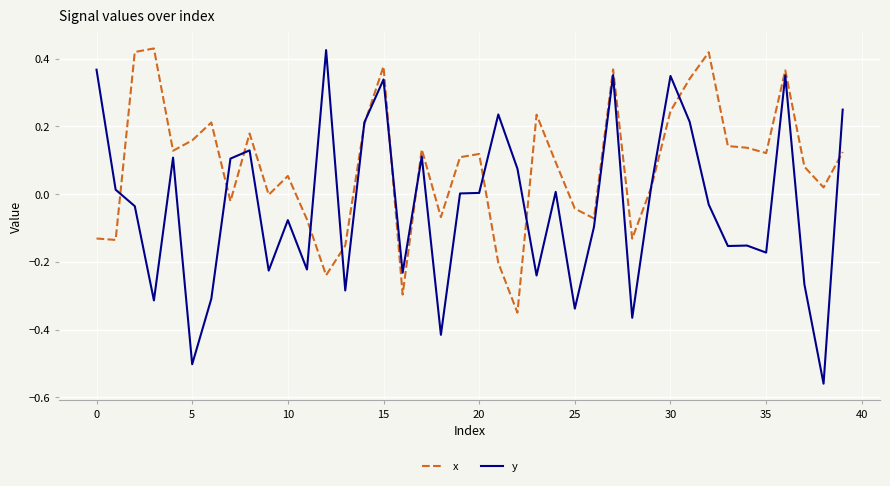

Rank the series by their average value, from highest to lowest.

x, y